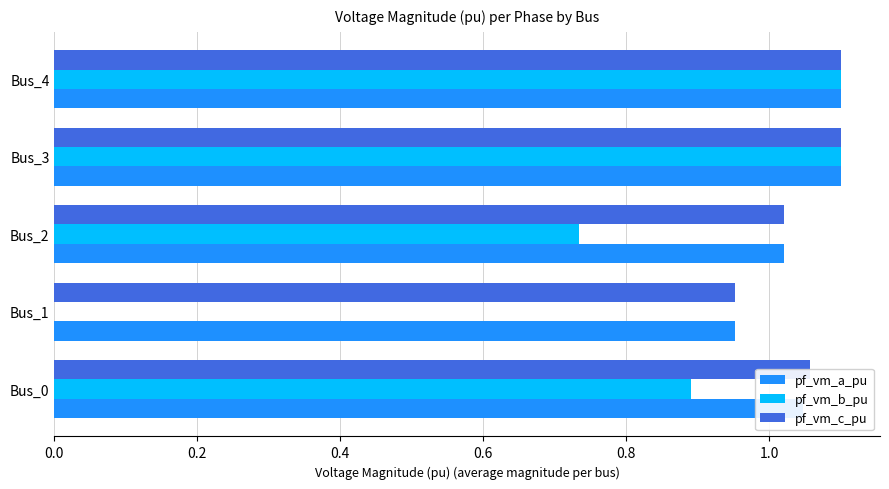

What is the sum of all pf_vm_c_pu values?

5.2